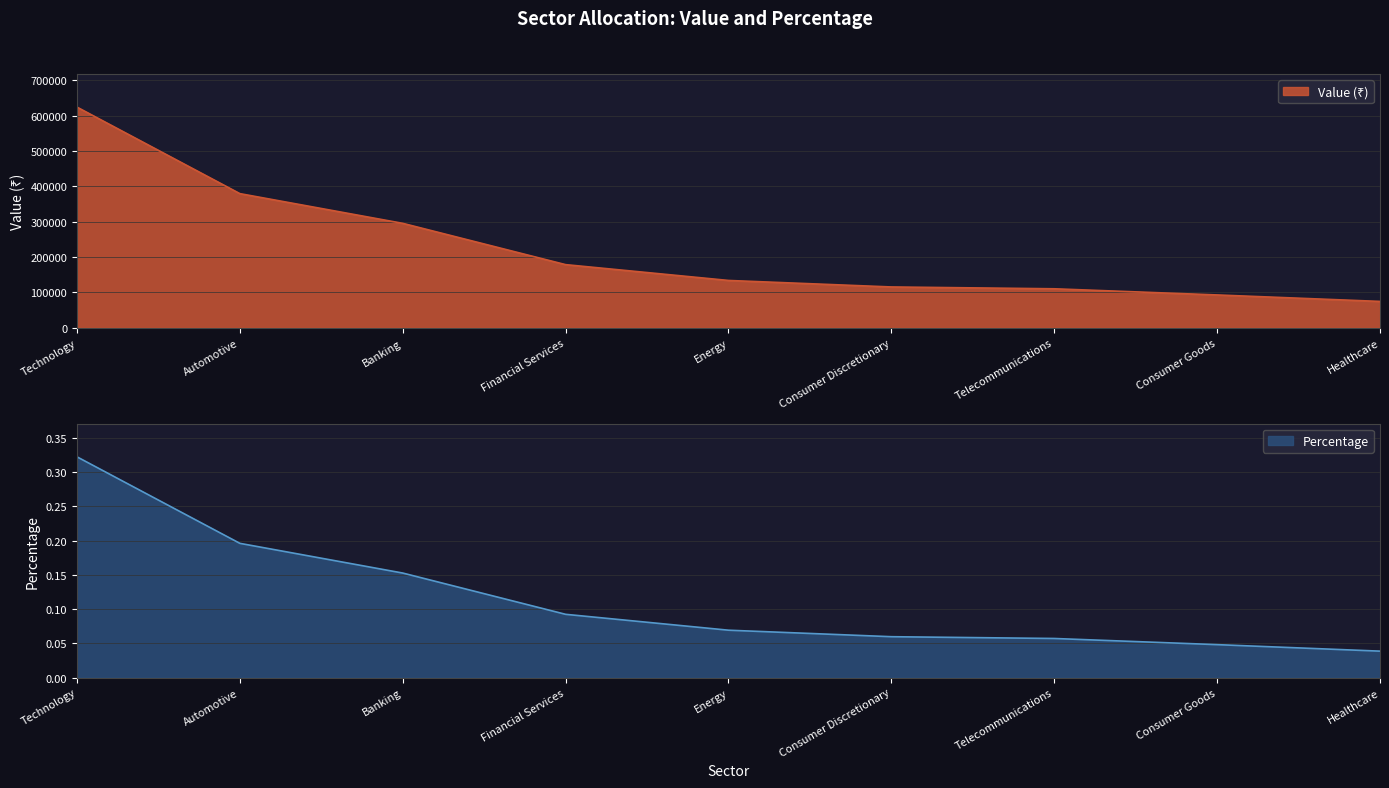

What is the value of the Value (₹) point at the 5th from the left?

134025.0